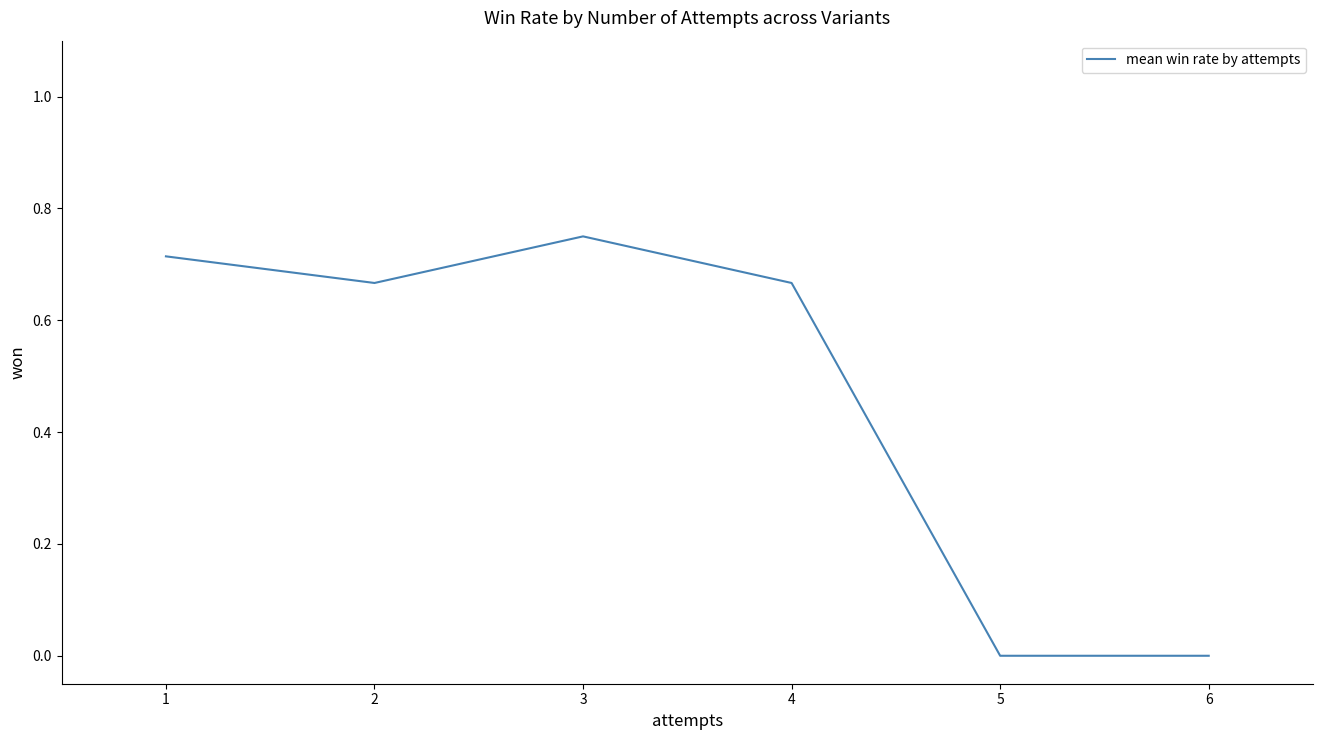

Between 2 and 1, which is larger?

1